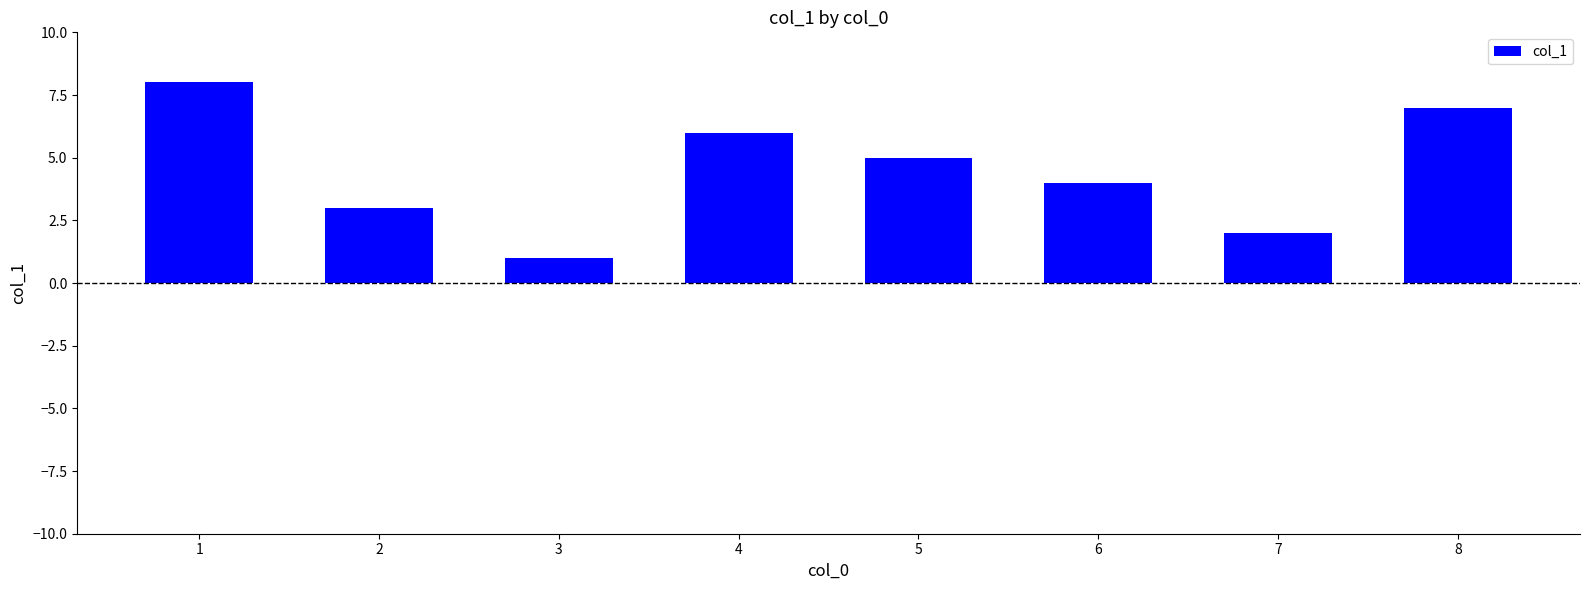

Reading left to right, list all the values displayed in this chart.

1=8	2=3	3=1	4=6	5=5	6=4	7=2	8=7